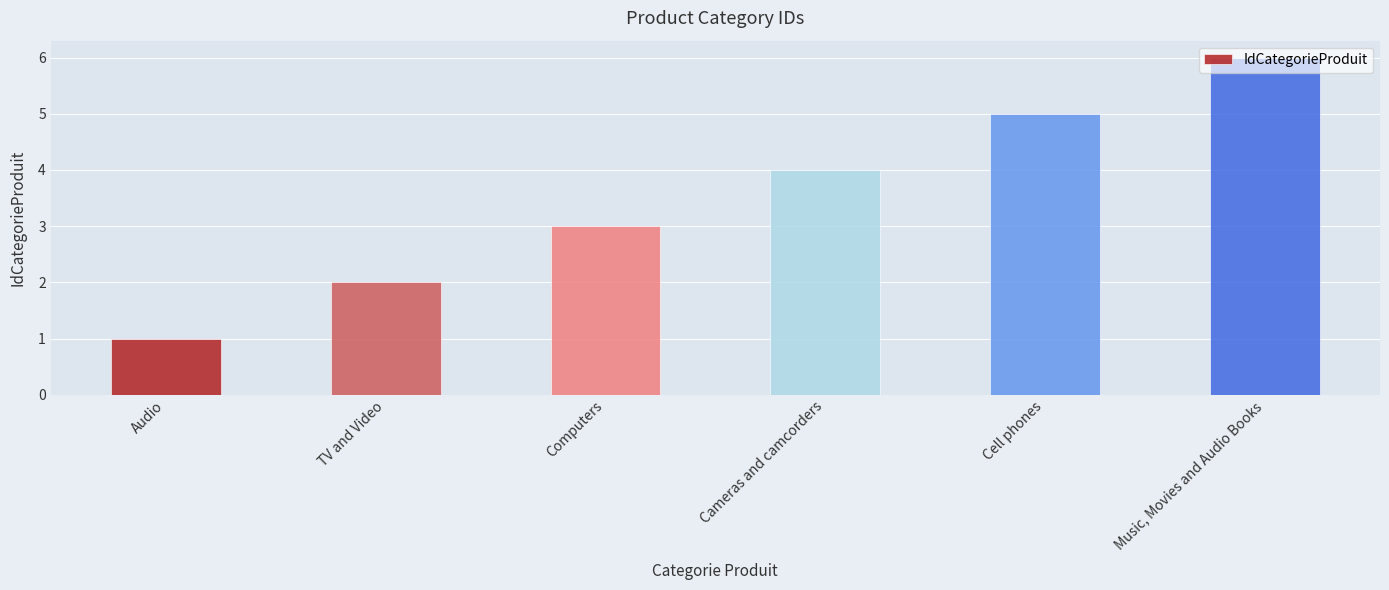

The value at Cell phones is 5. True or false?

True